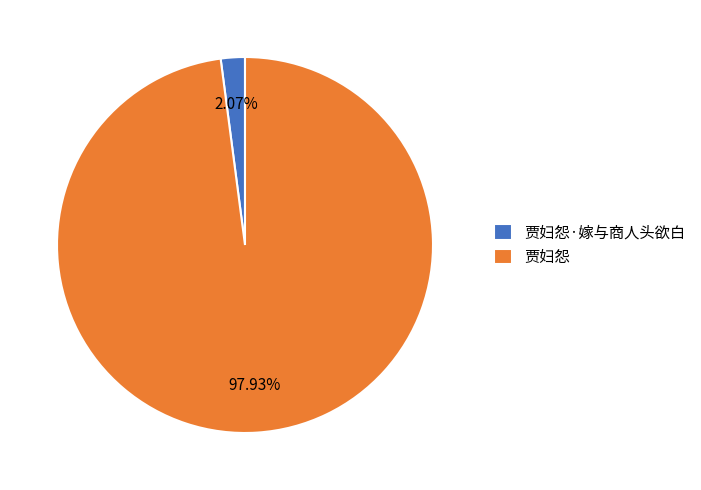

Is it true that 贾妇怨·嫁与商人头欲白 is 2% of the pie?

True